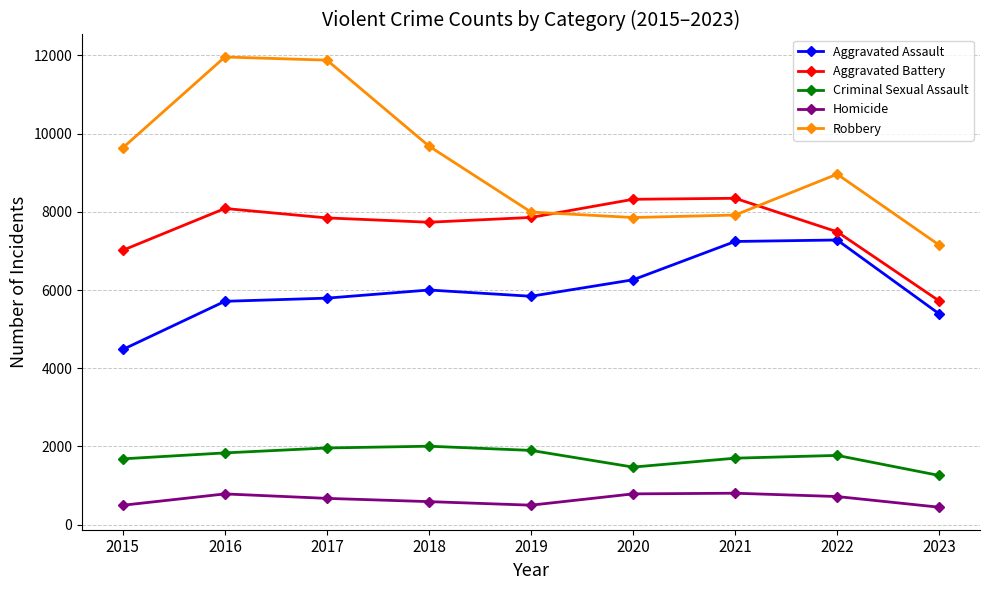

Which series has the widest spread of values?

Robbery